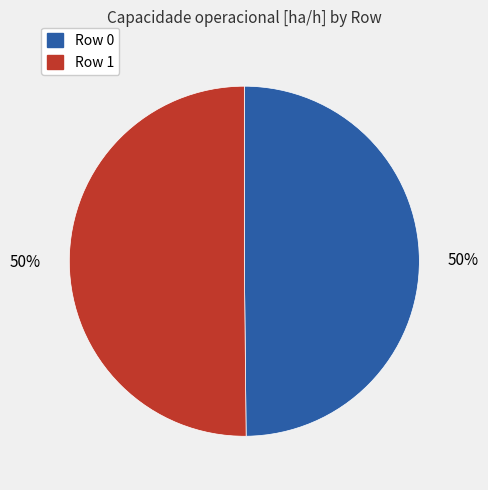

Is the sum of Row 0 and Row 1 greater than half?

Yes